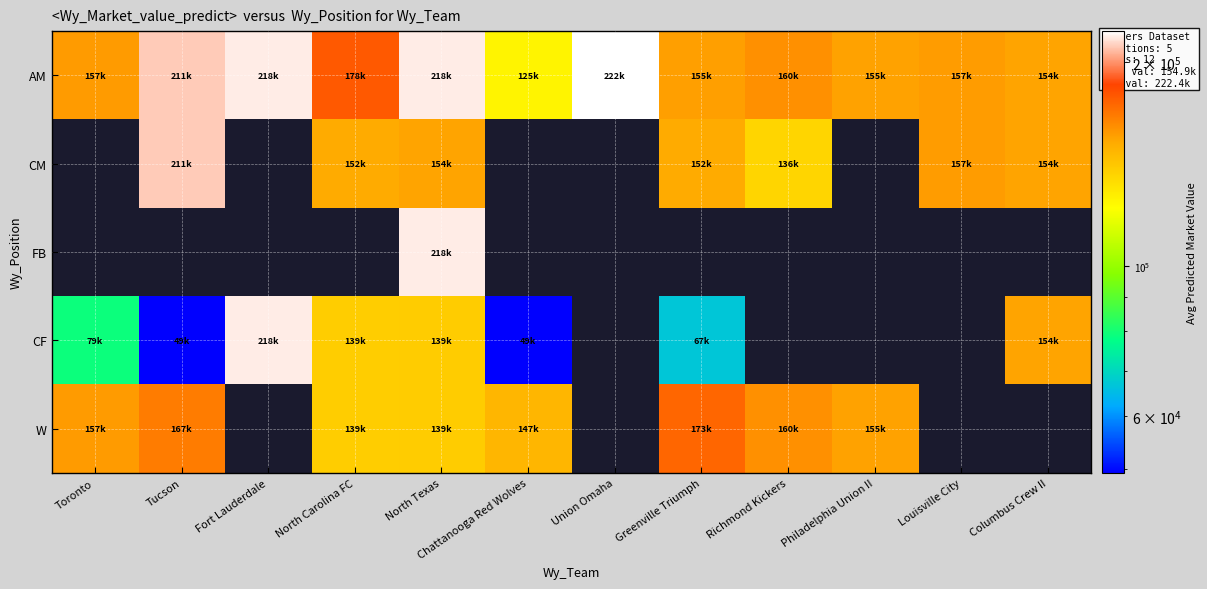

Is the value of AM at North Carolina FC greater than the value of CF at Chattanooga Red Wolves?

Yes